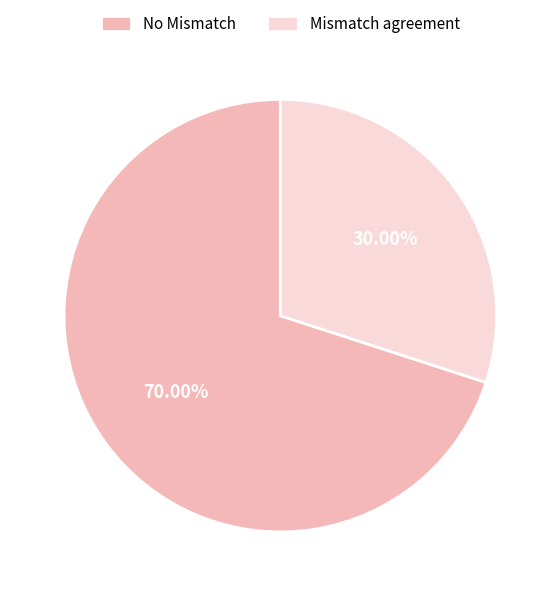

Between No Mismatch and Mismatch agreement, which is larger?

No Mismatch